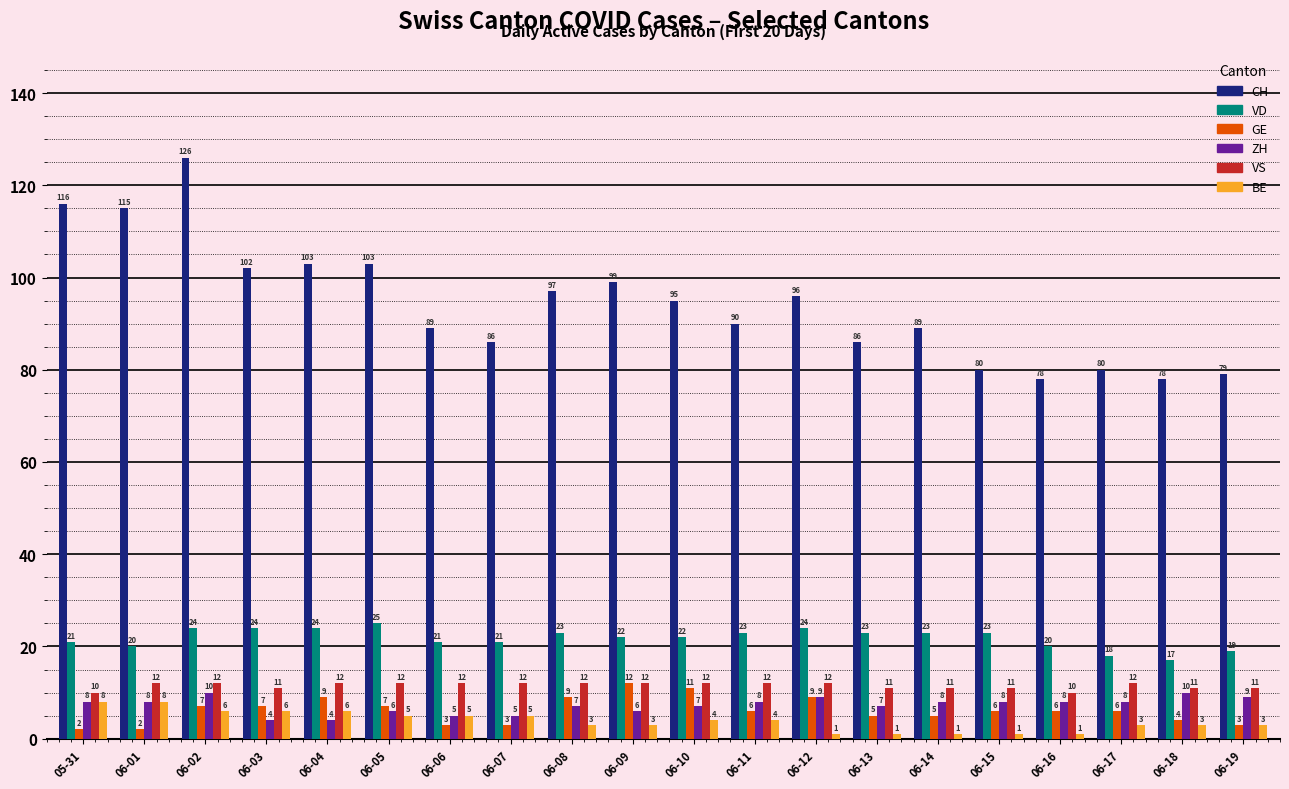

What is the highest value of the ZH series?

10